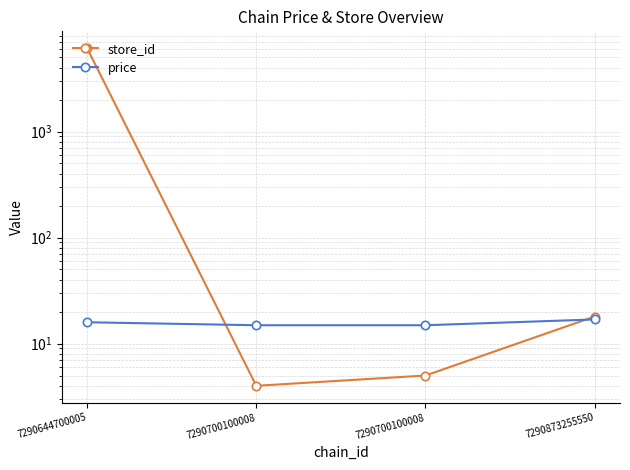

List the series in order of their peak value, lowest first.

price, store_id